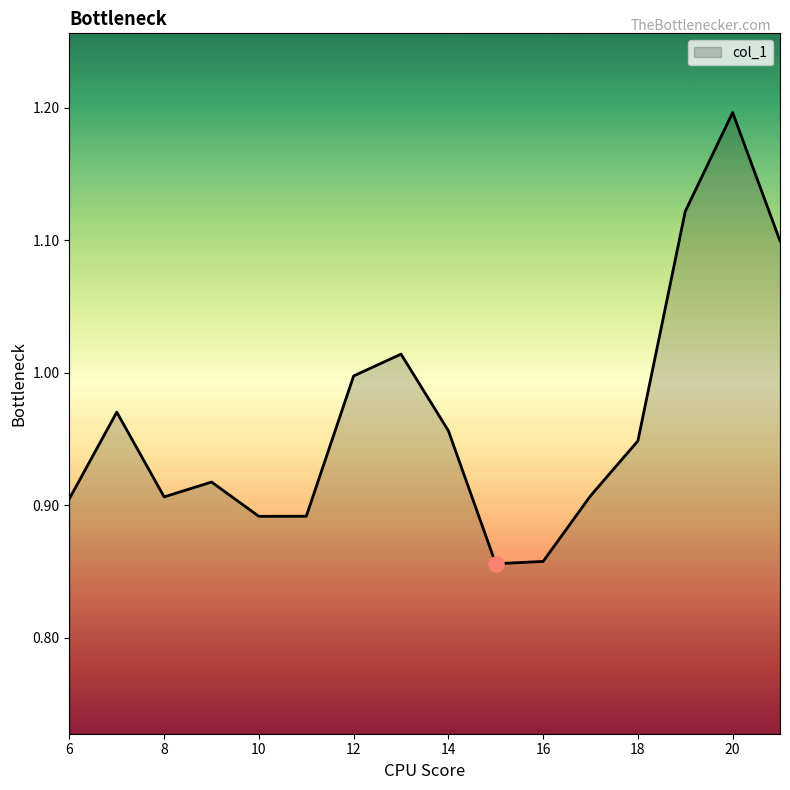

What is the greatest value displayed?

1.2